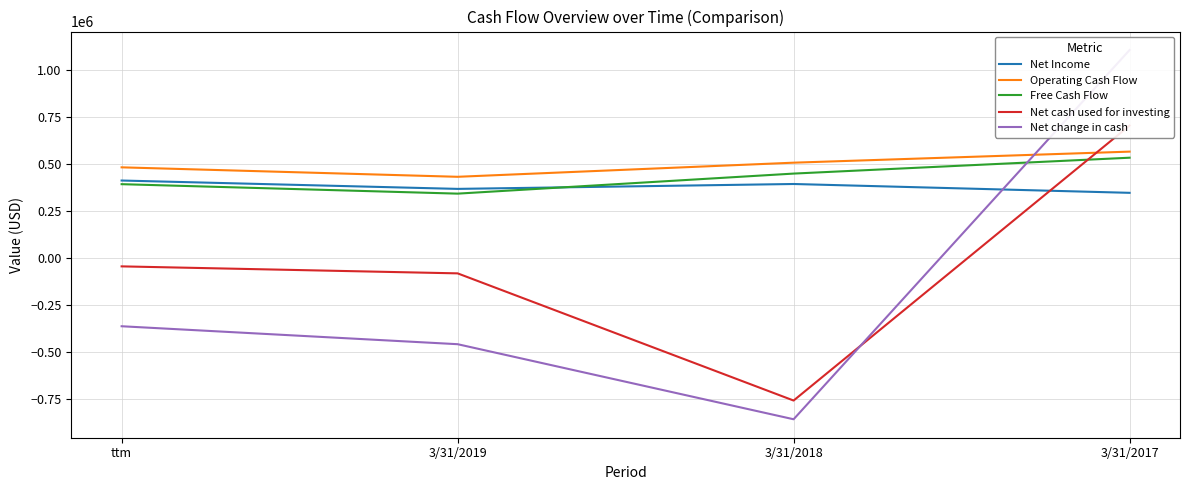

What is the total value across all series at 3/31/2017?

3259149